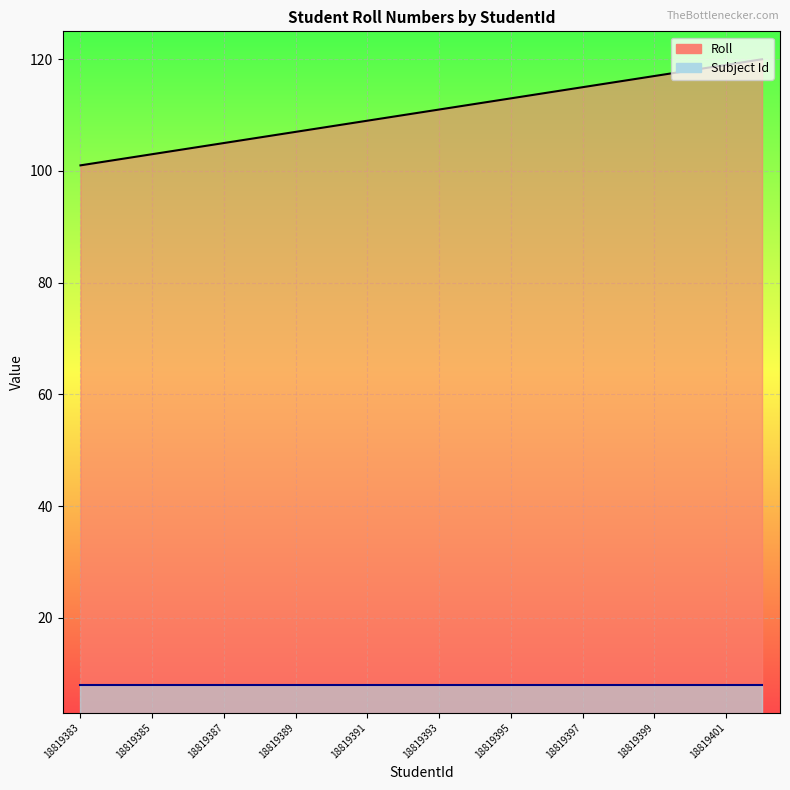

Which has a higher value, 18819389 or 18819391?

18819391